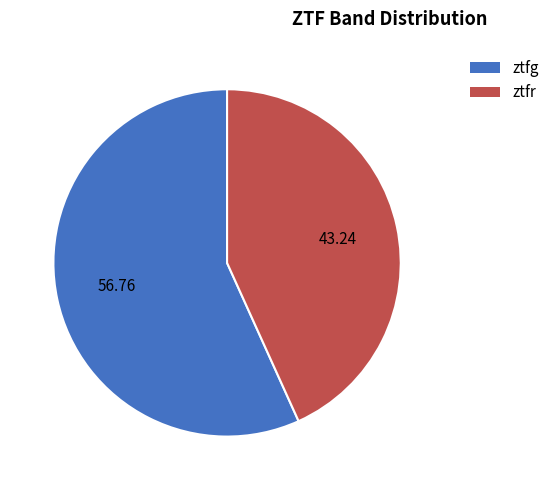

Which slice is the smallest?

ztfr